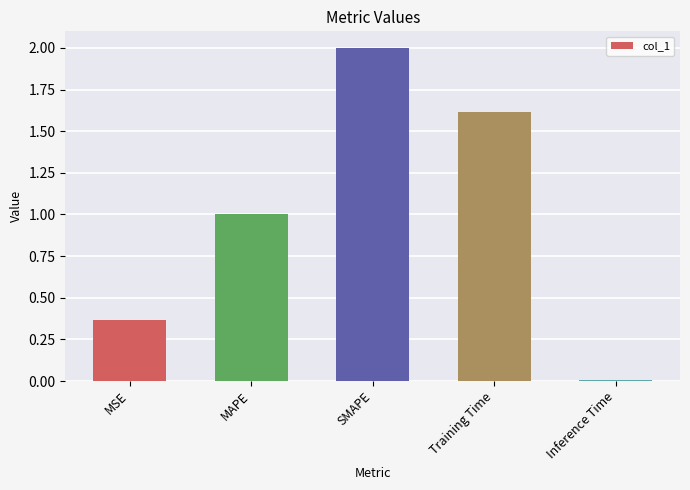

Does the chart contain stacked bars?

No